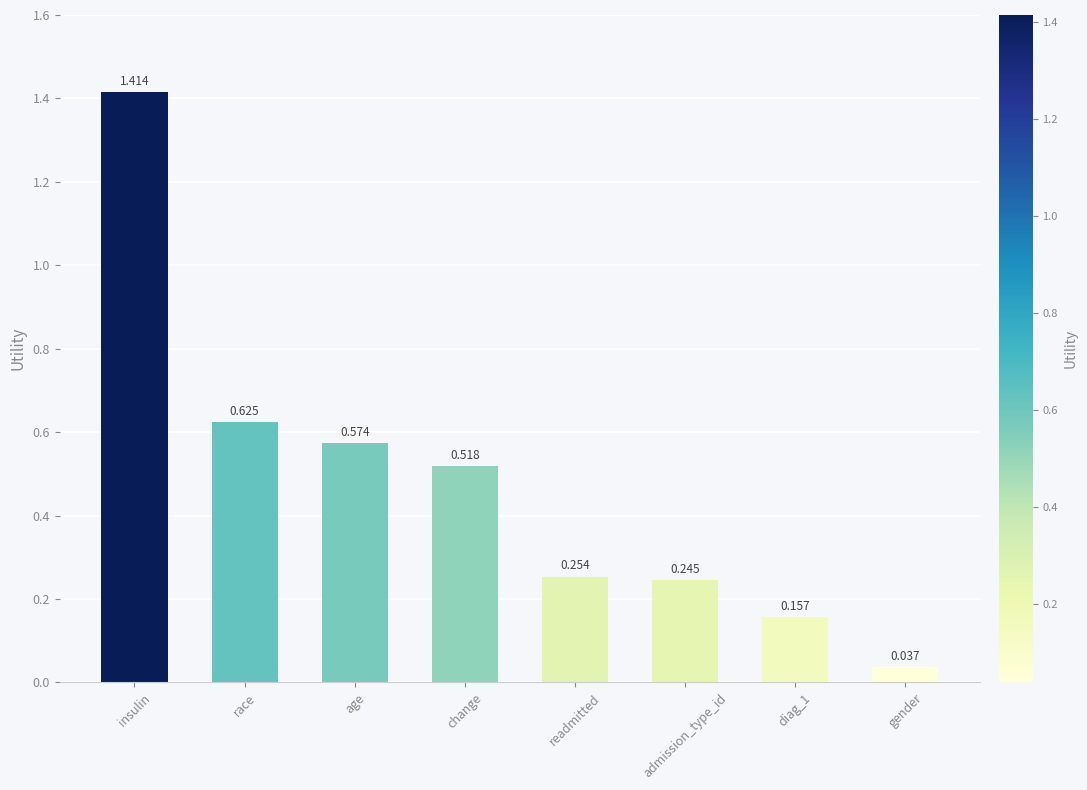

Which category has the highest value across all series?

insulin